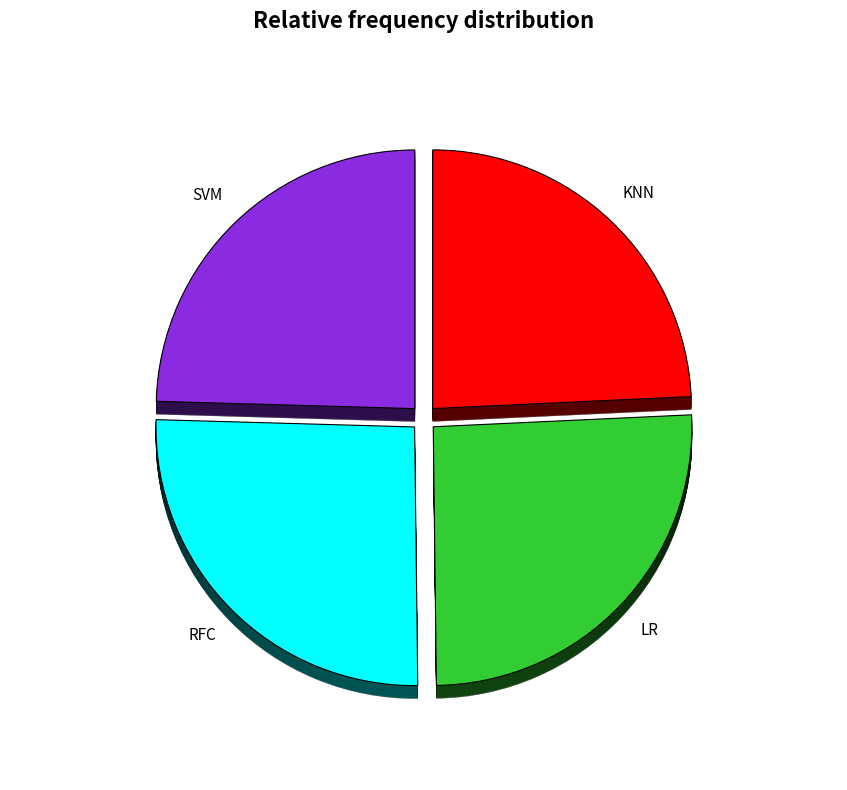

To the nearest percent, what portion does RFC represent?

26%